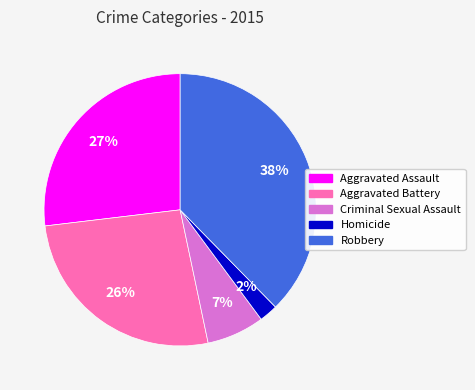

Combined, do Robbery and Aggravated Assault account for over 50%?

Yes